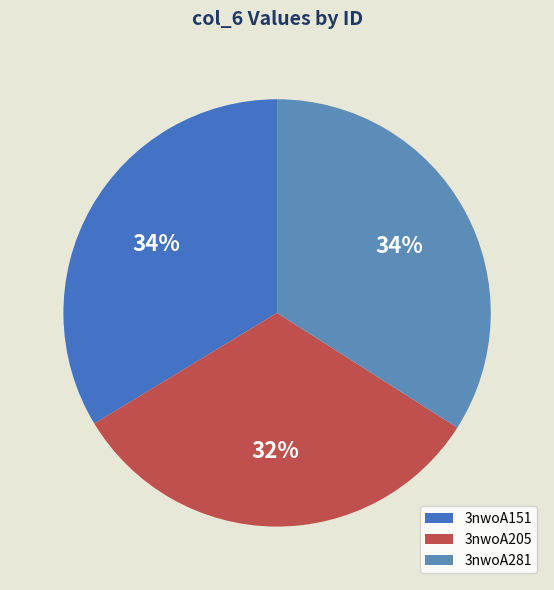

Count the number of slices in the pie.

3